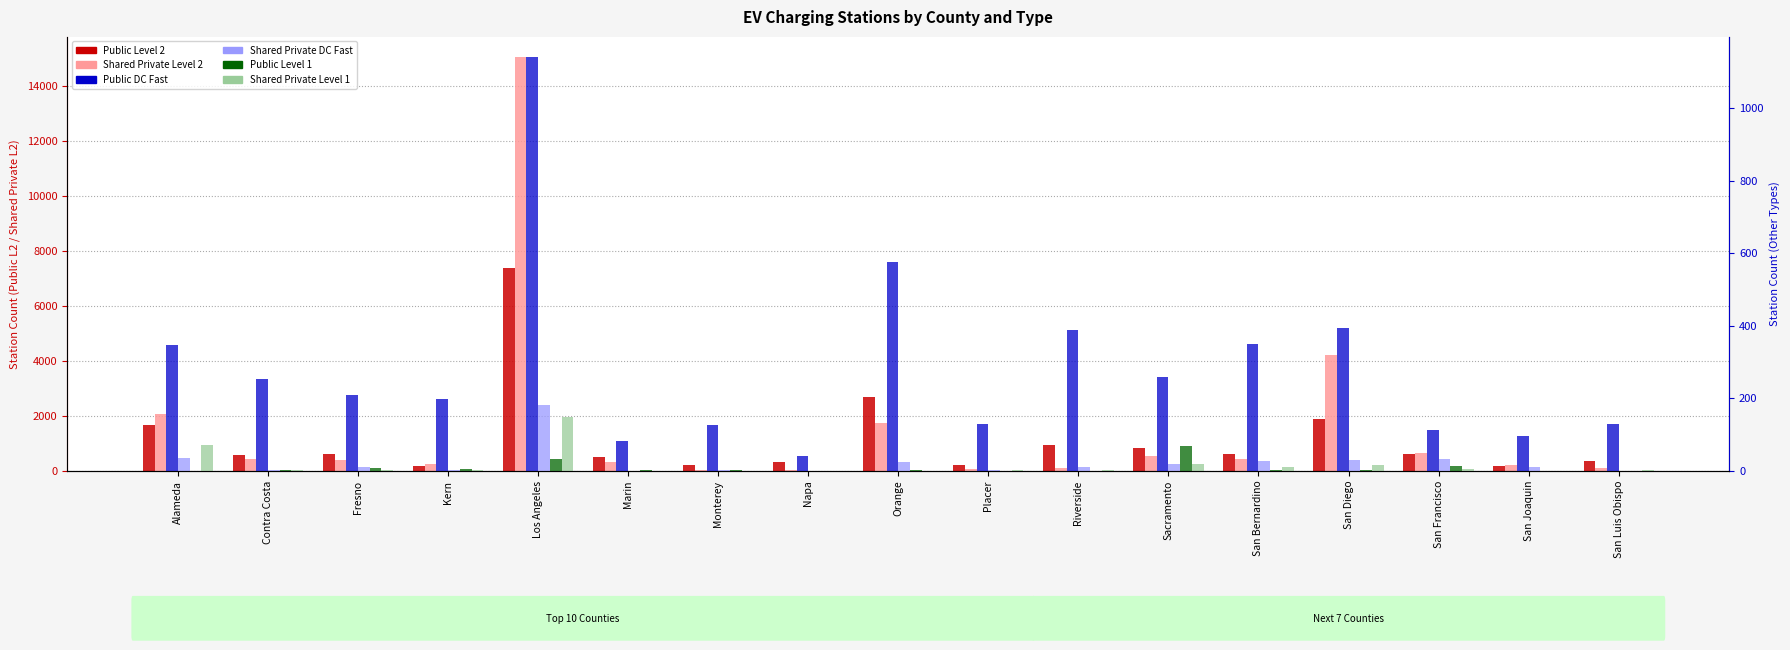

What is the approximate value of Shared Private DC Fast at Contra Costa?

1